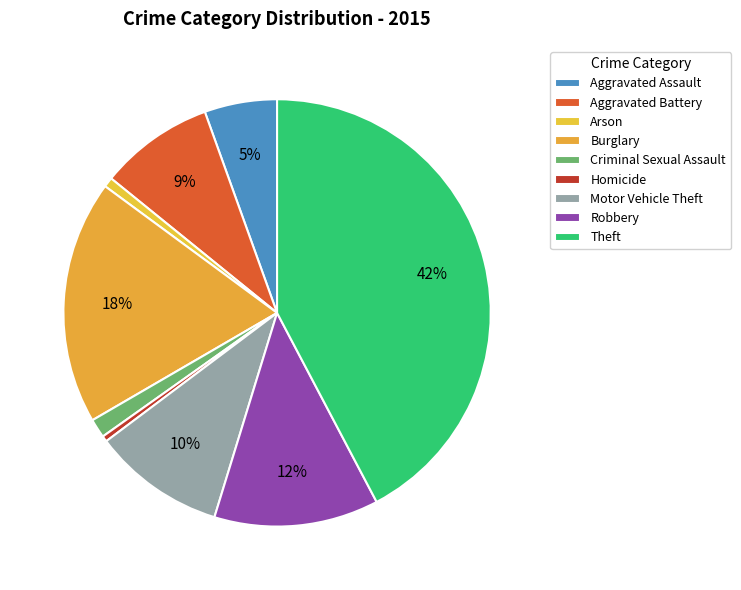

To the nearest percent, what is the difference between the largest and smallest slice percentages?

42%